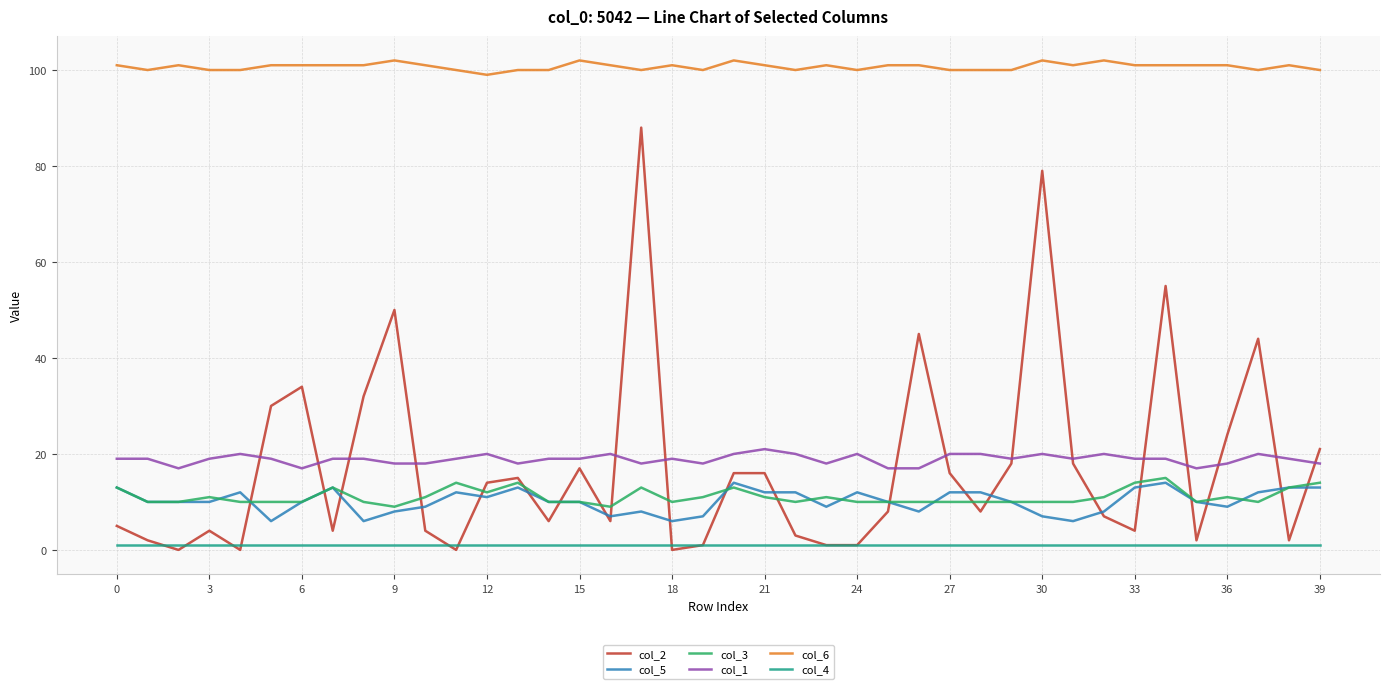

What is the maximum value shown in the chart?

102